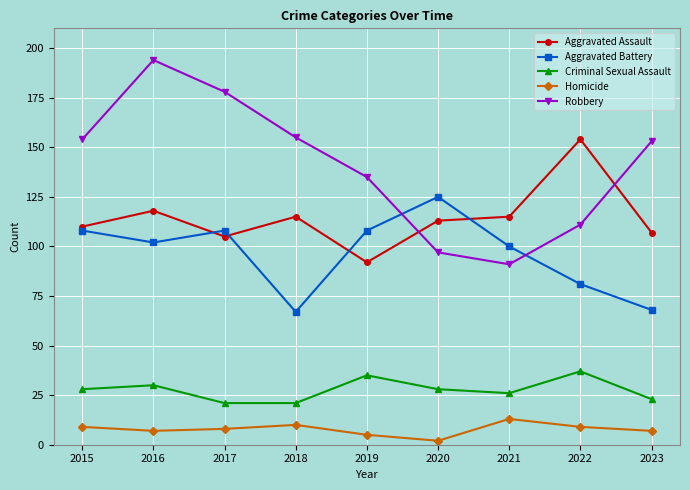

Which label corresponds to the smallest value in the chart?

2020